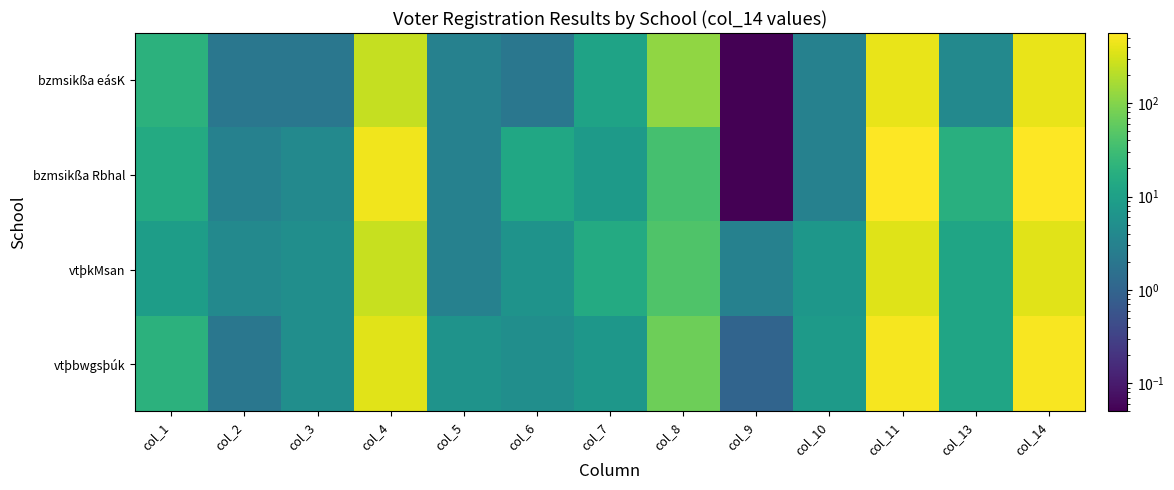

Rank the series by their maximum value, from lowest to highest.

vtþkMsan, bzmsikßa eásK, vtþbwgsþúk, bzmsikßa Rbhal